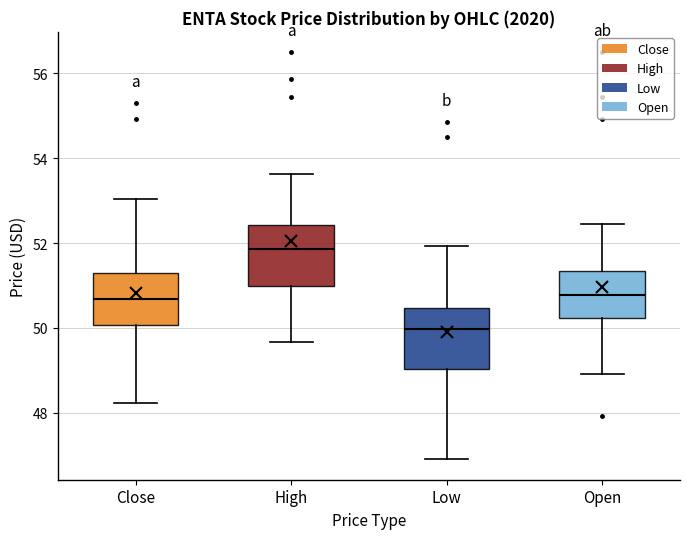

Reading left to right, transcribe this box plot: for each box, give where its median line is, the range the box spans, and where its two whiskers end, as read against the y-axis. The values are not printed on the chart, so give them approximately, as read against the axis.

Close: median 50.6, box 50.0 to 51.2, whiskers 48.2 to 53.0
High: median 51.8, box 51.0 to 52.4, whiskers 49.6 to 53.6
Low: median 50.0, box 49.0 to 50.4, whiskers 47.0 to 52.0
Open: median 50.8, box 50.2 to 51.4, whiskers 49.0 to 52.4